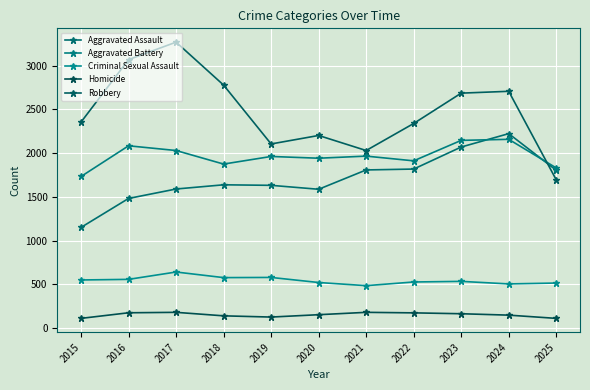

Between 2016 and 2018, which is larger?

2018